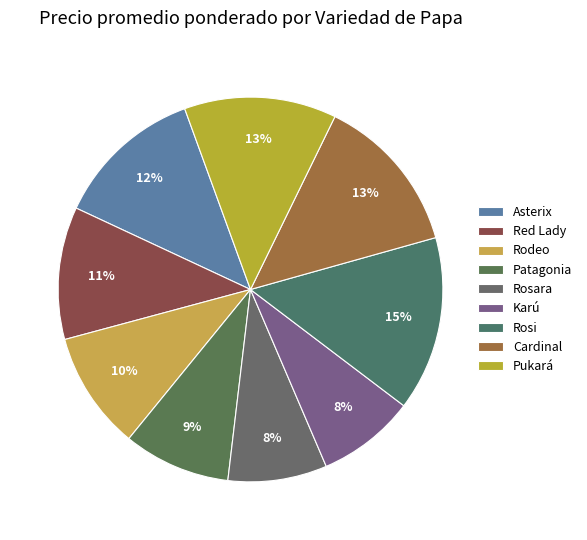

What portion of the pie excludes Rosara?

91.7%